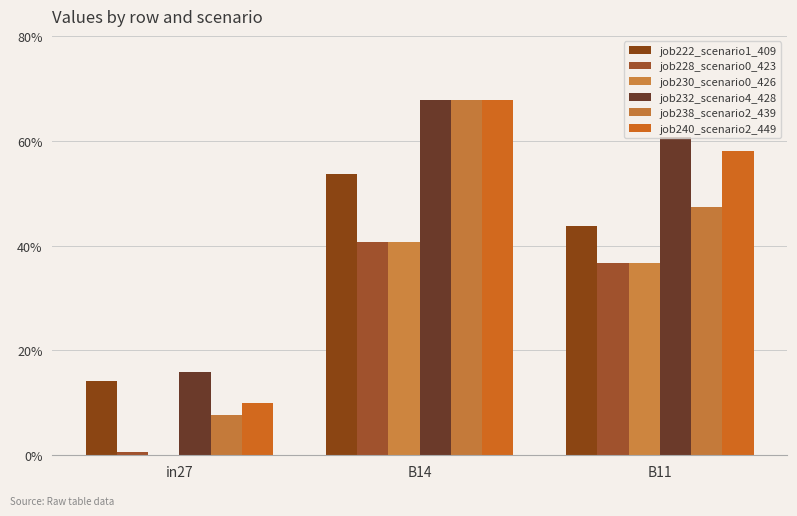

What position from the right is B14?

2